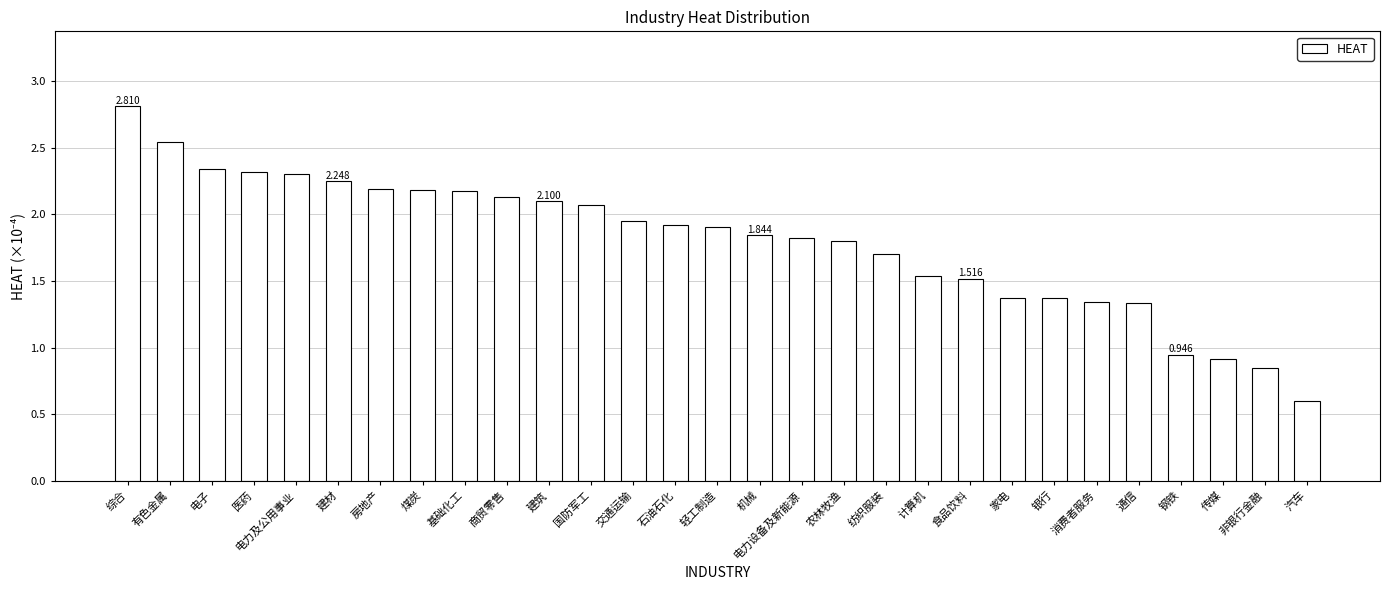

At which label does the data first exceed 1?

综合